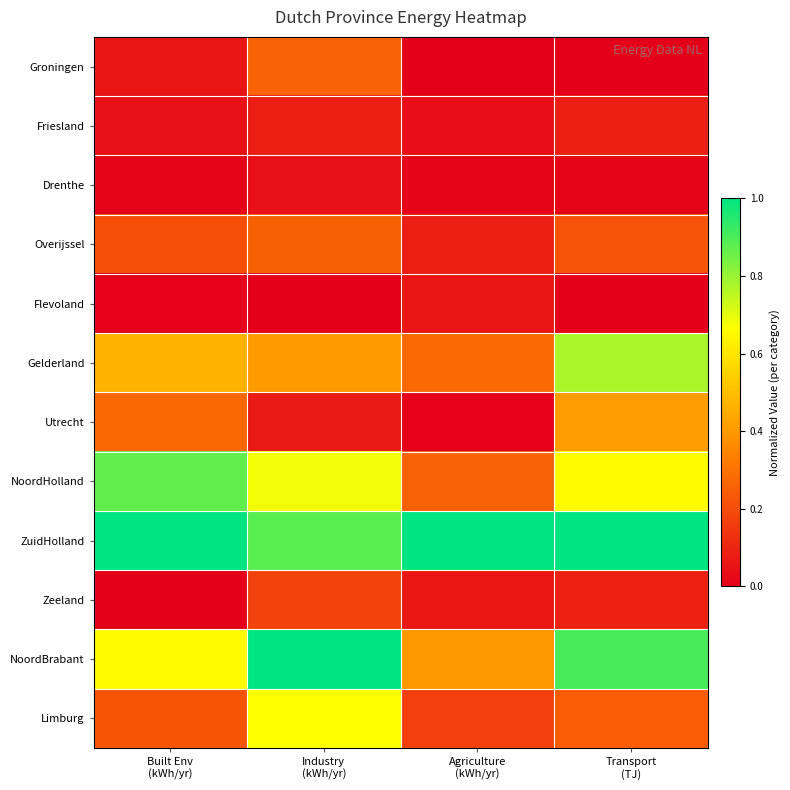

Between Agriculture (kWh/yr) and Transport (TJ), which series saw the biggest shift?

NoordBrabant